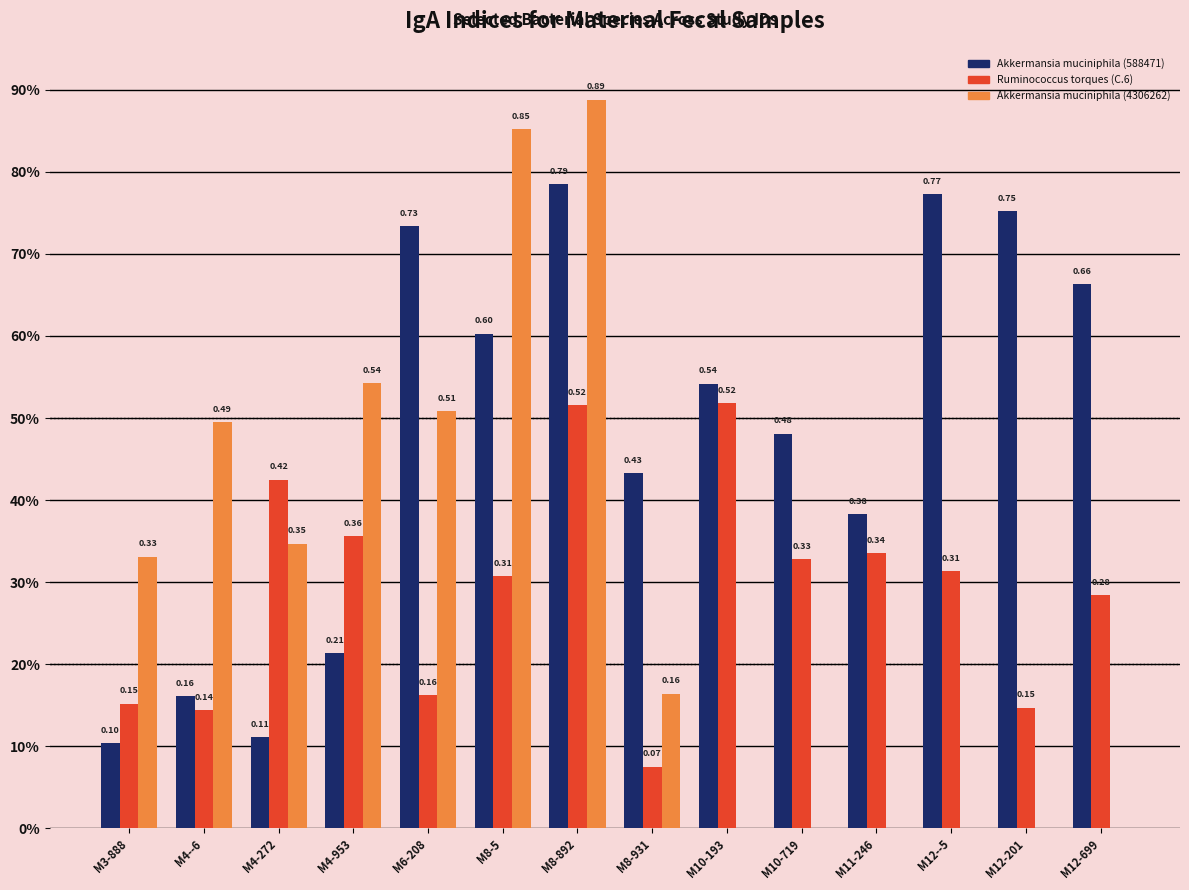

What is the difference between the maximum and minimum values in the Akkermansia muciniphila (588471) series?

0.7